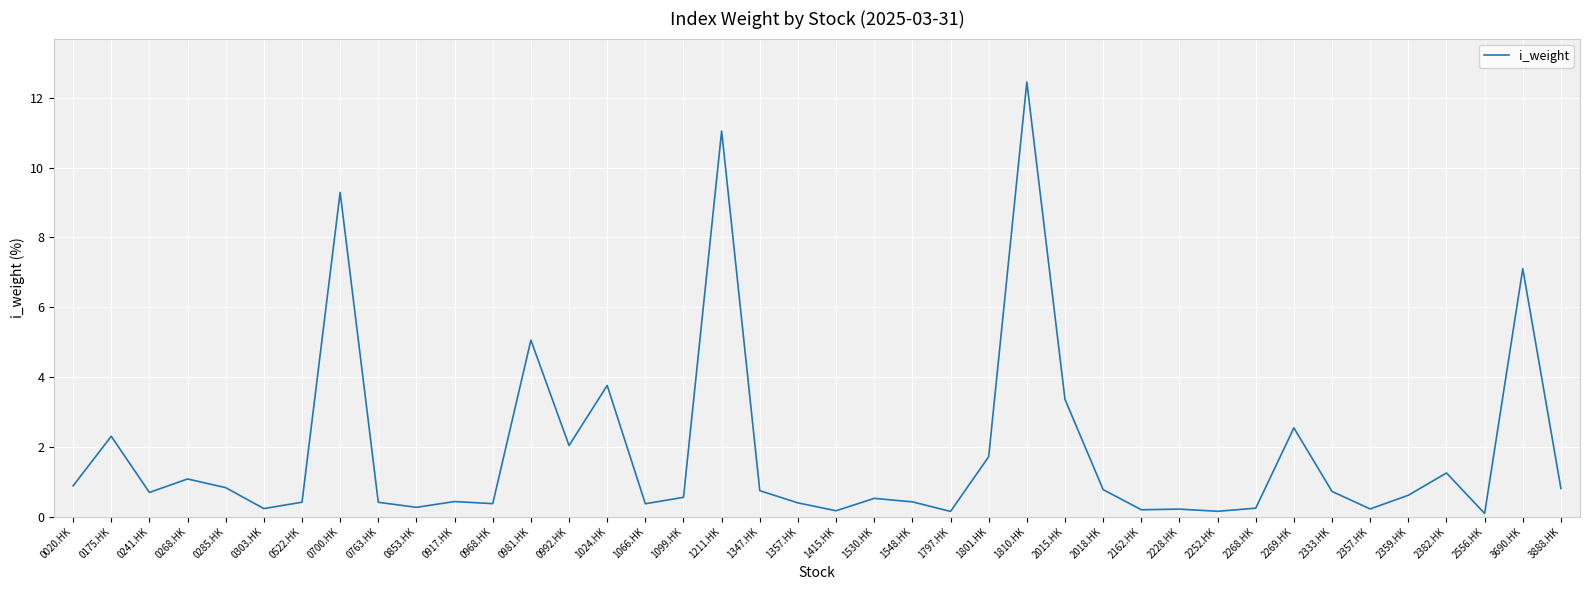

What is the difference between the values at 1066.HK and 0285.HK?

0.5